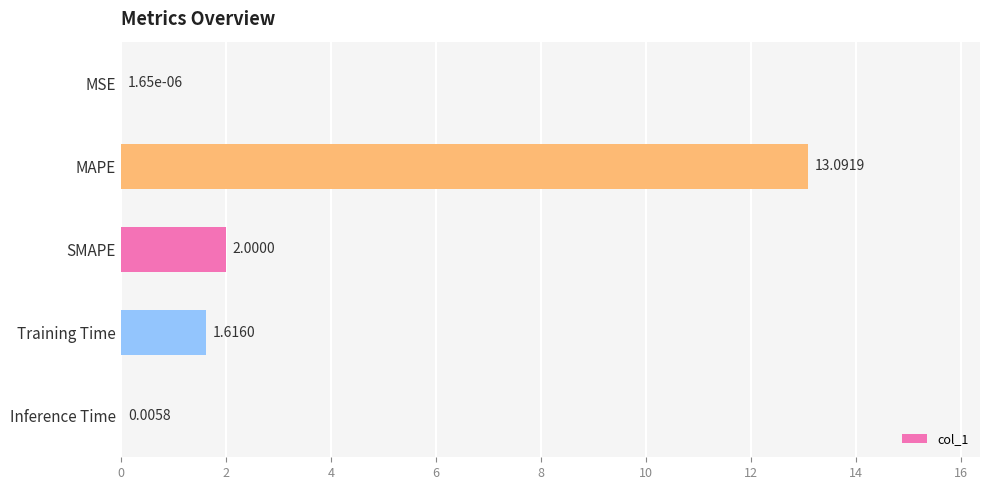

What is the sum of the values at Inference Time and SMAPE?

2.0